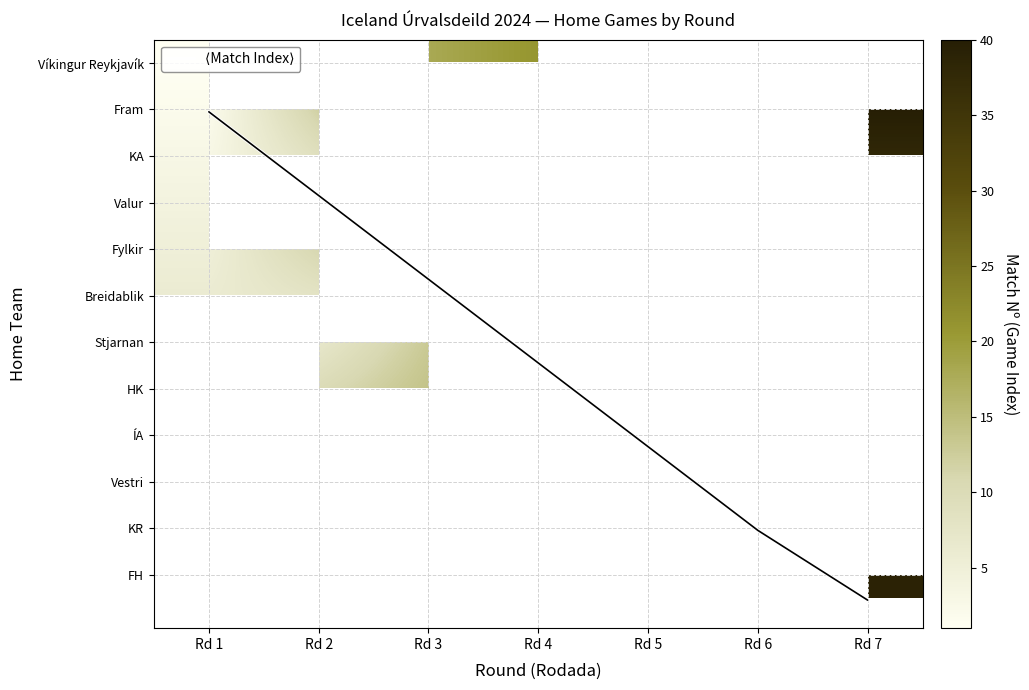

Which series has the largest total across all categories?

⟨Match Index⟩